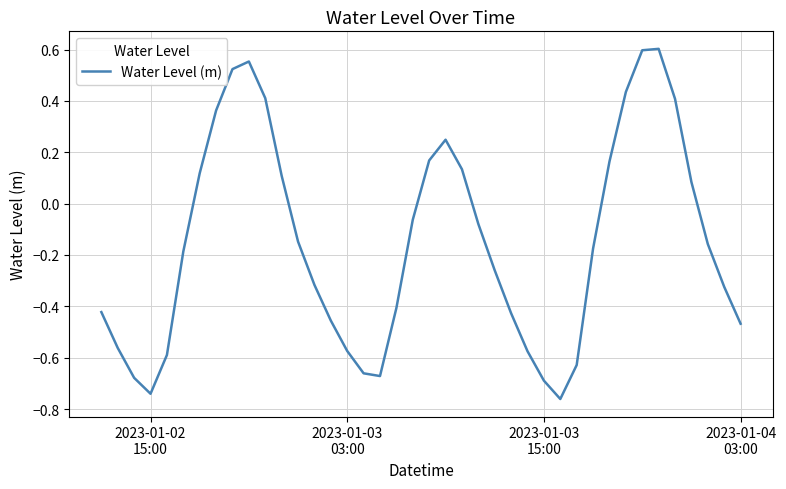

What is the difference between the maximum and minimum values?

1.4